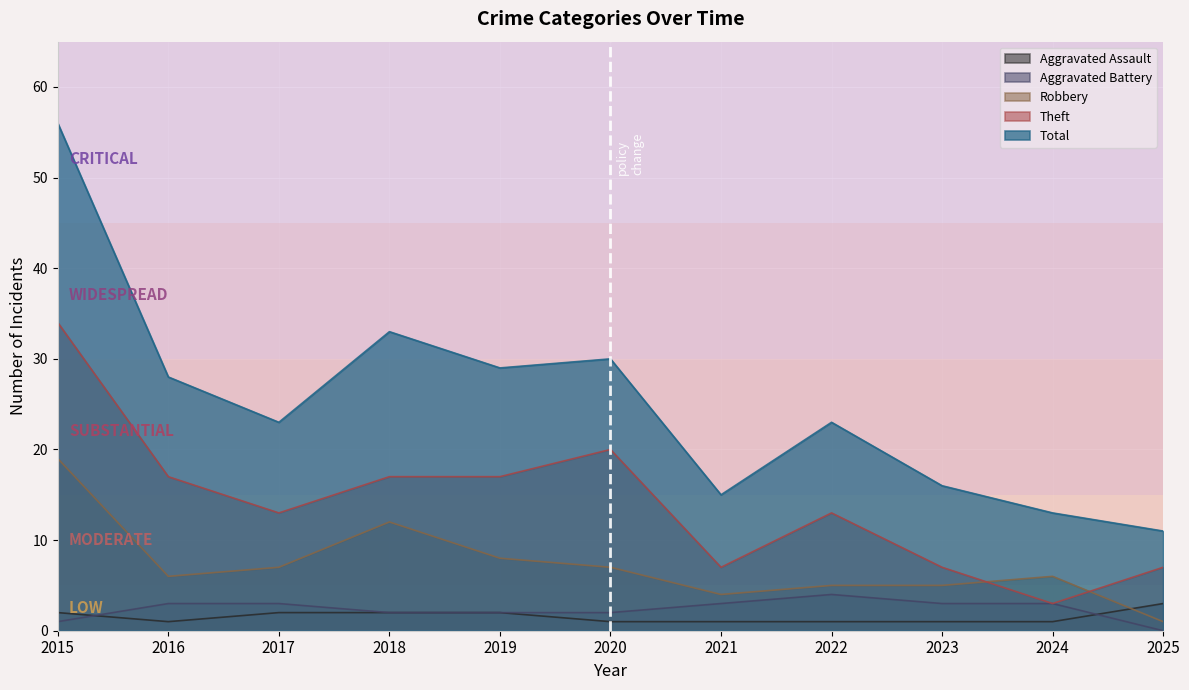

What is the sum of all Aggravated Assault values?

17